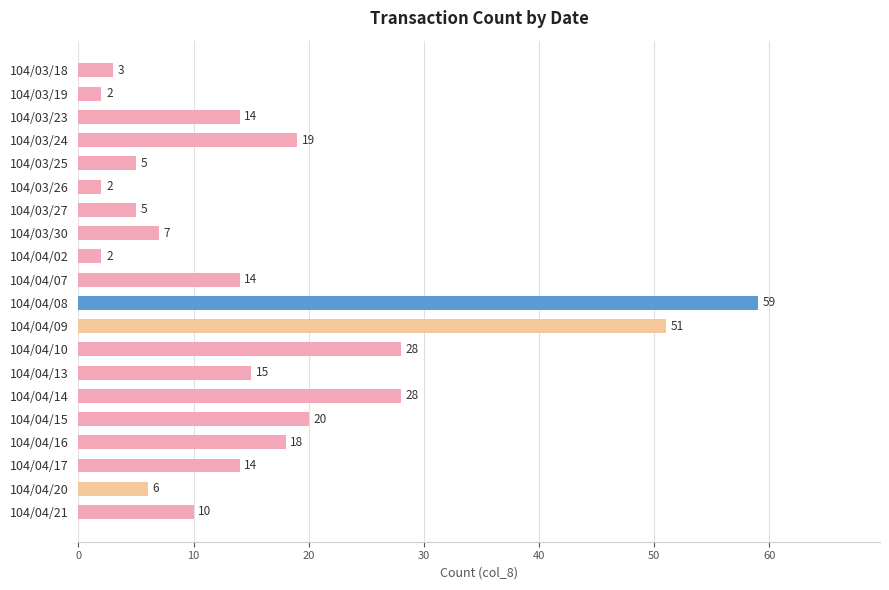

Count the number of categories in the chart.

20